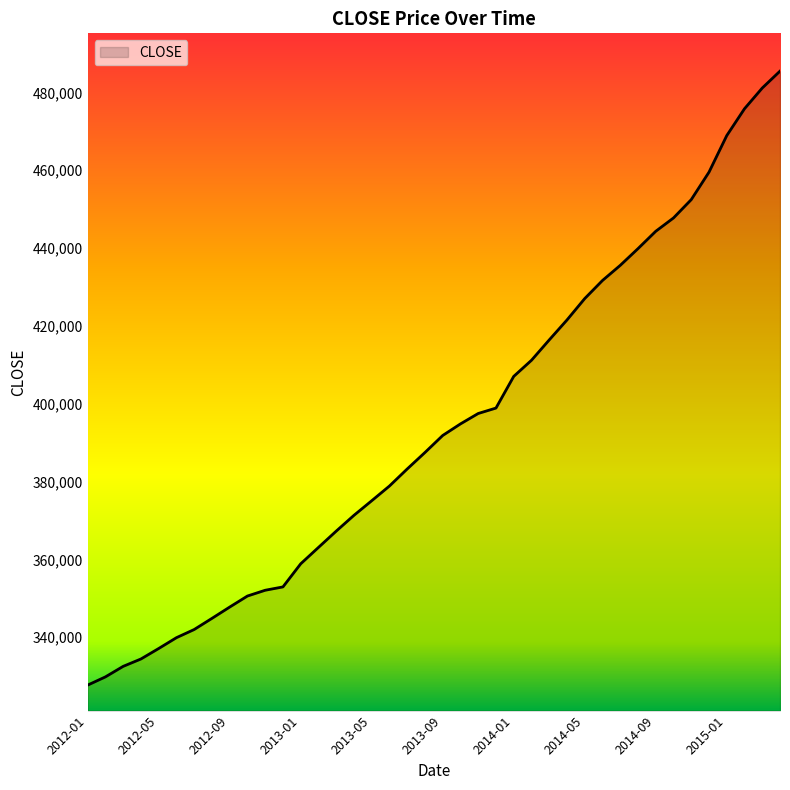

What is the greatest value displayed?

485444.8